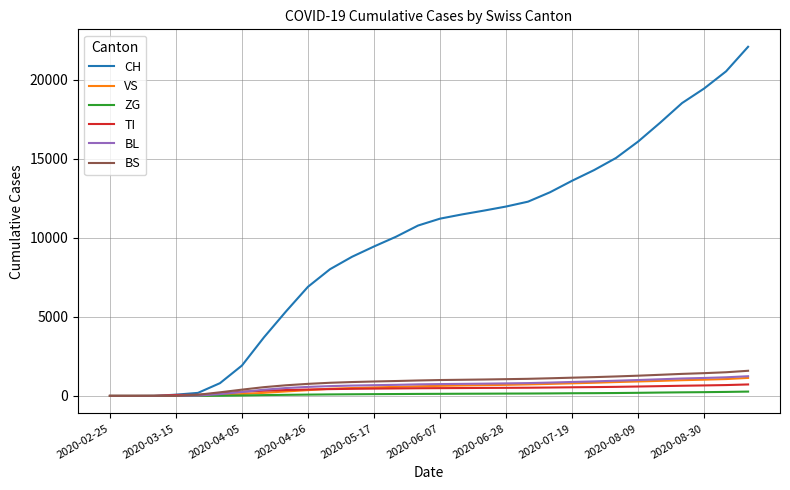

Which series has the largest total across all categories?

CH